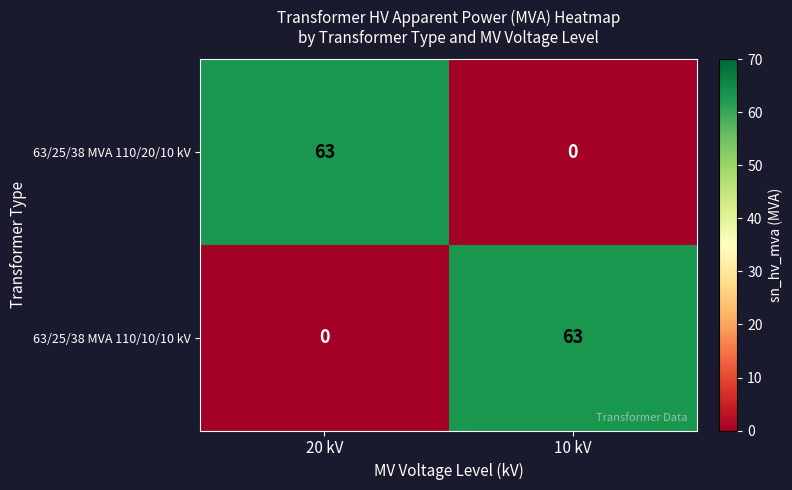

At how many categories does at least one series exceed 6?

2